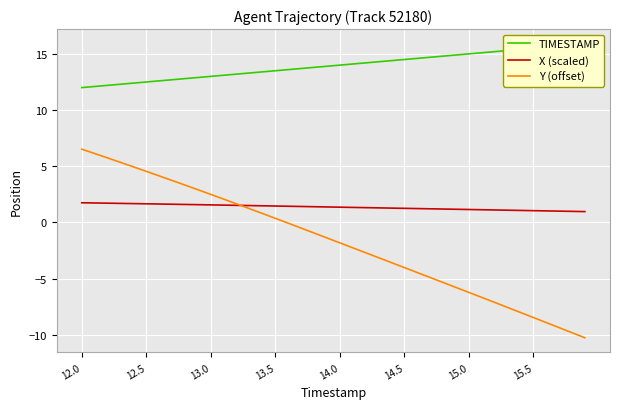

Which series ends up on top after the final intersection of X (scaled) and Y (offset)?

X (scaled)